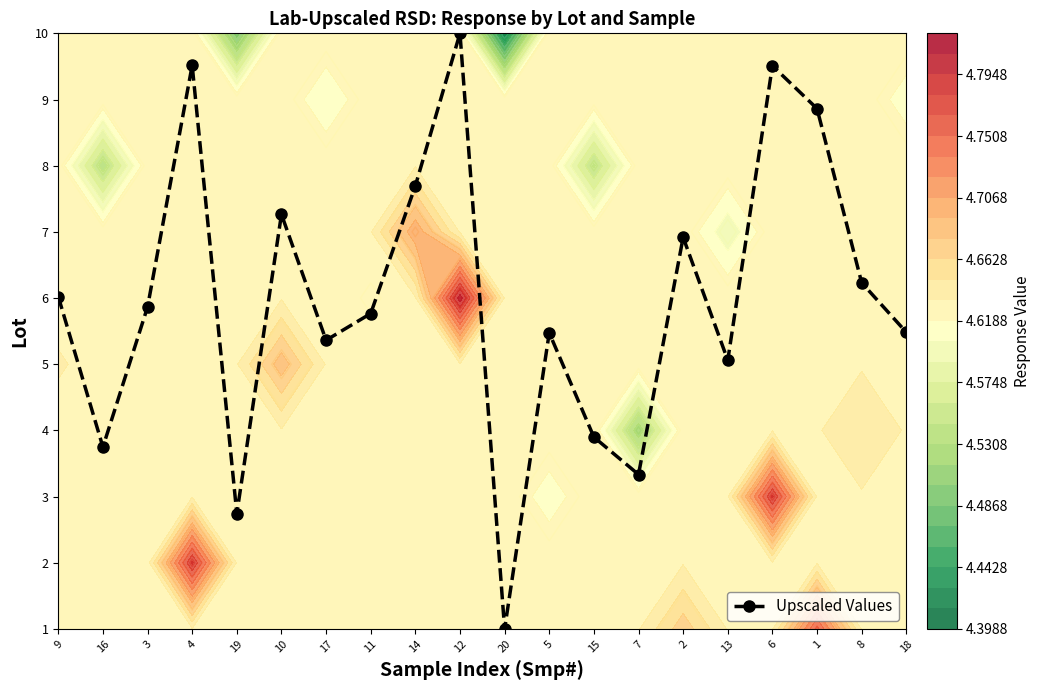

At which label does the data first exceed 4?

9